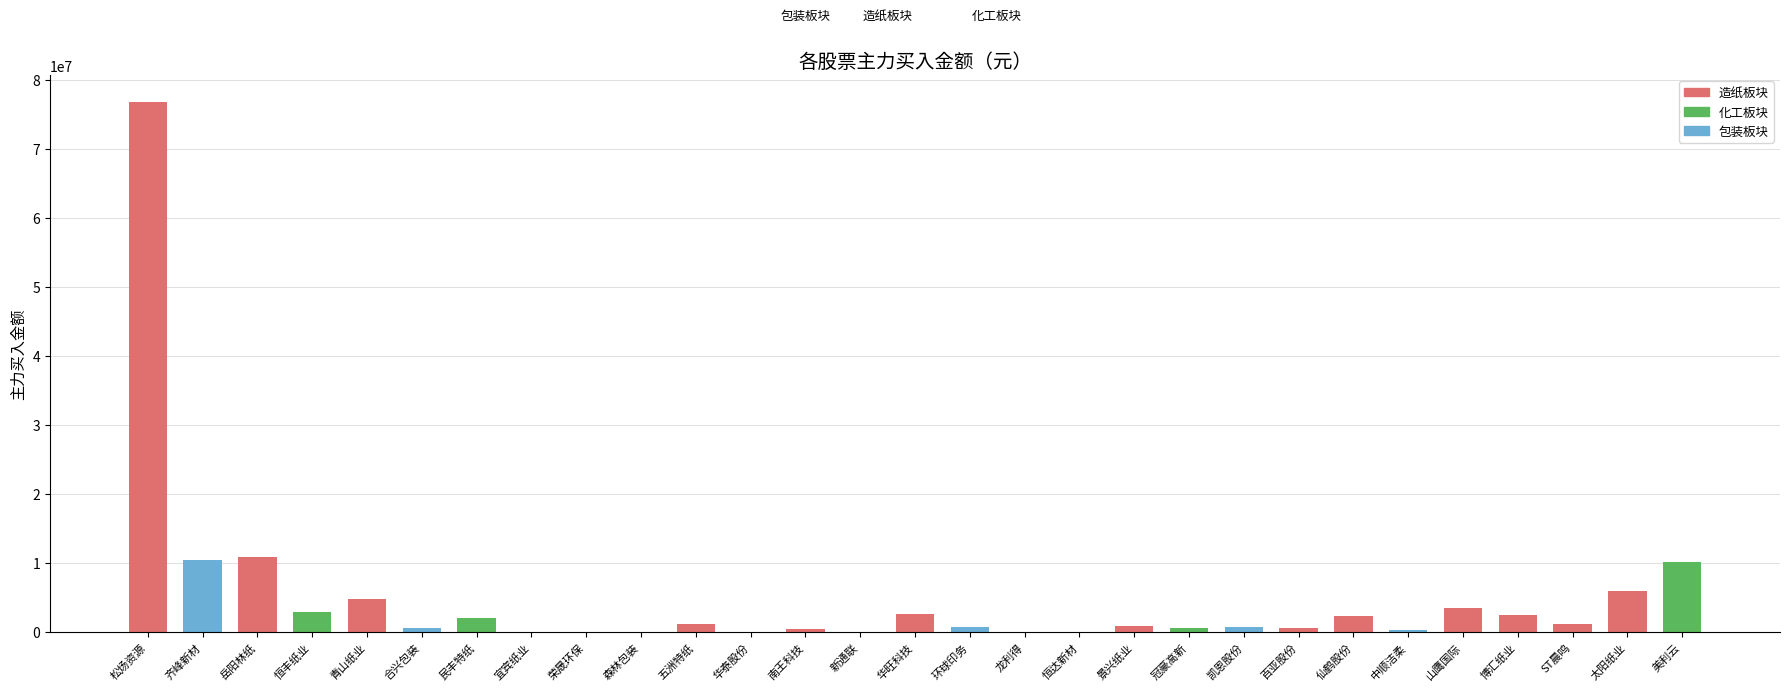

Are the bars grouped side by side (vs. stacked)?

No